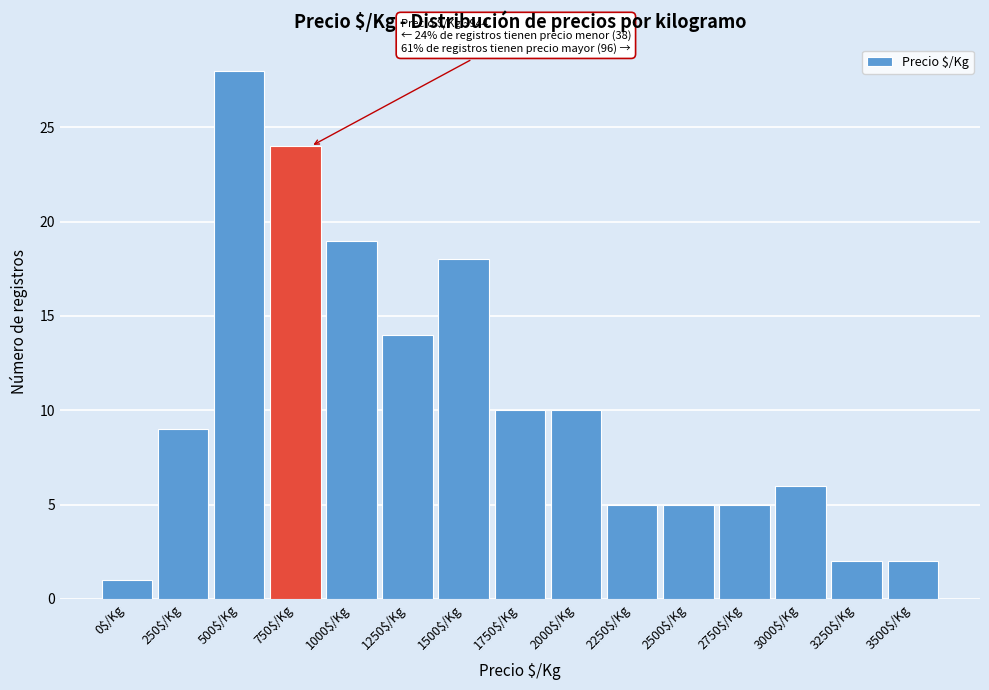

What is the sum of all values?

158